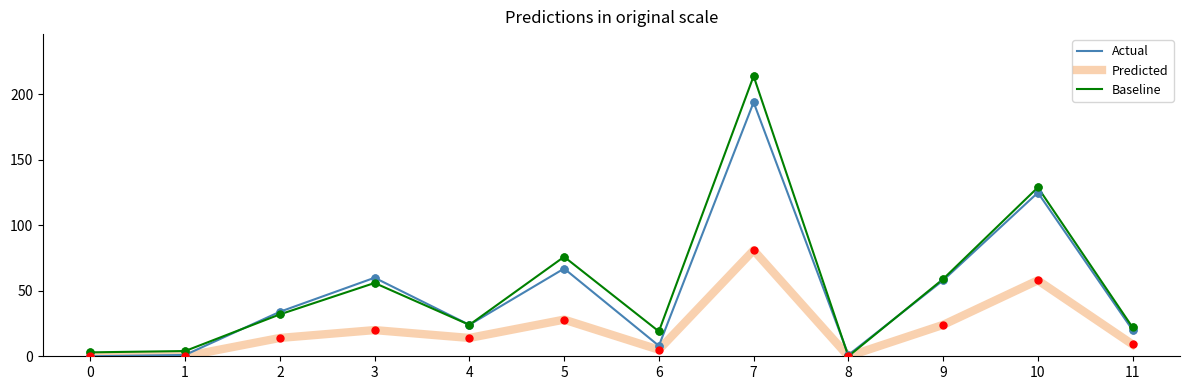

What is the maximum value shown in the chart?

214